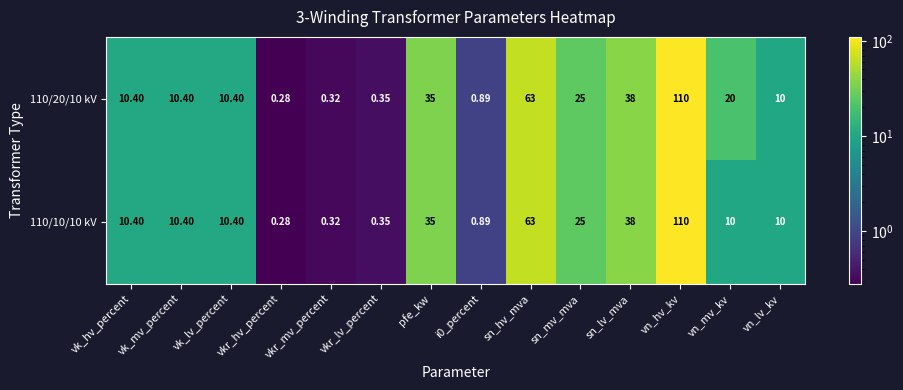

Which label corresponds to the smallest value in the chart?

vkr_hv_percent